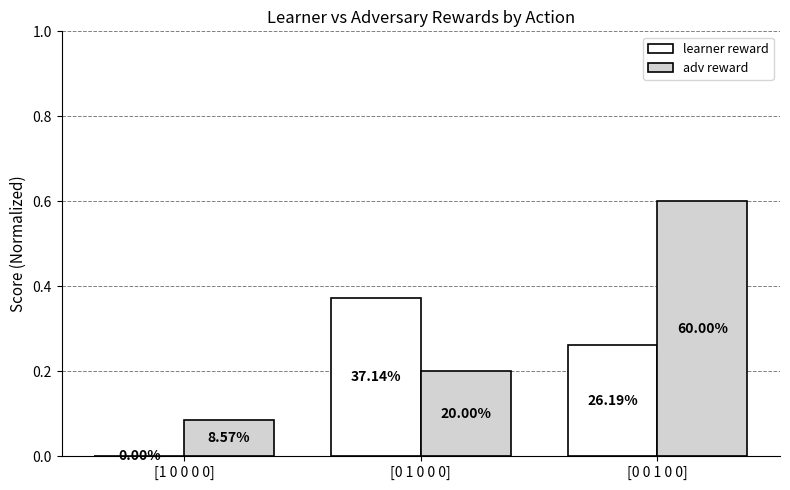

What is the label of the 3rd bar from the left?

[0 0 1 0 0]